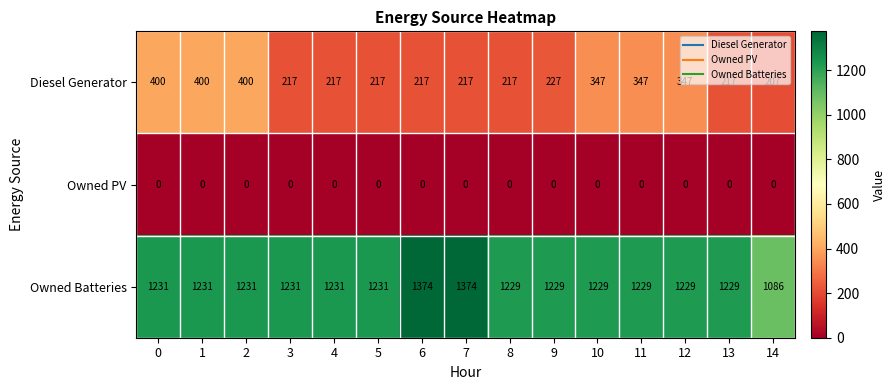

What is the lowest value of the Owned Batteries series?

1086